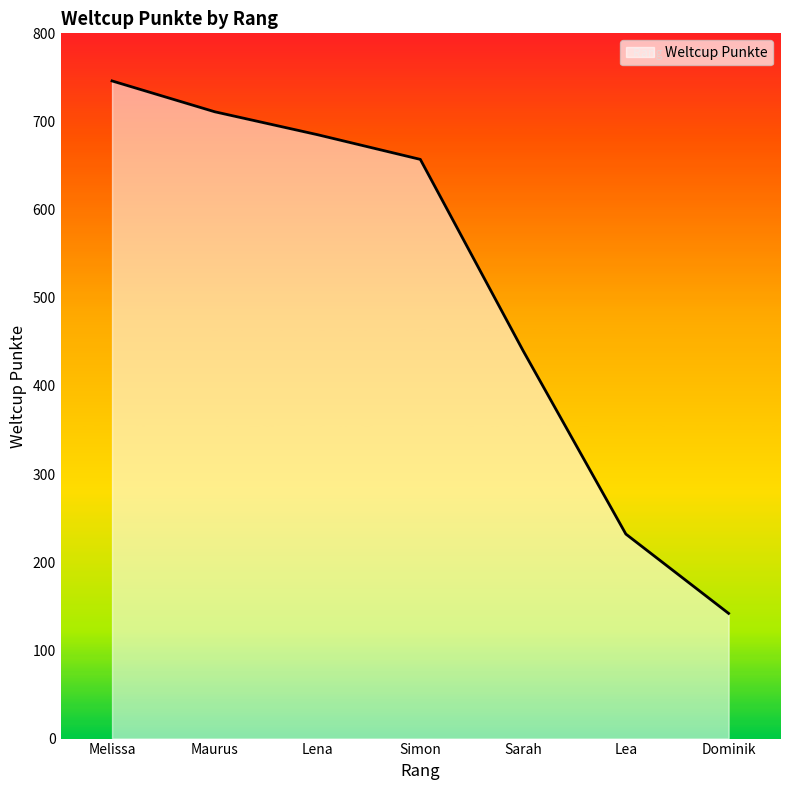

The chart shows a value of 264 at Sarah. True or false?

False